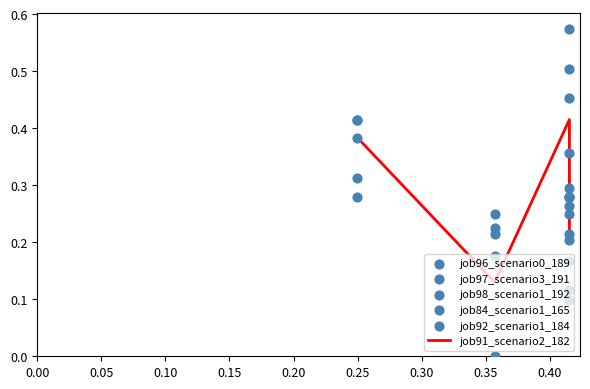

Which series reaches the maximum Y coordinate?

job92_scenario1_184